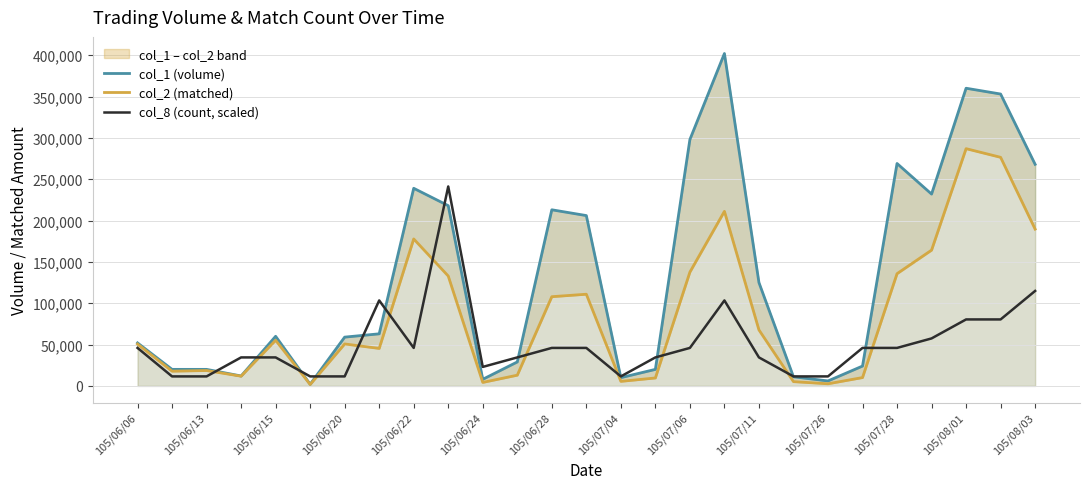

Rank the series by their average value, from highest to lowest.

col_1 (volume), col_2 (matched), col_8 (count, scaled)